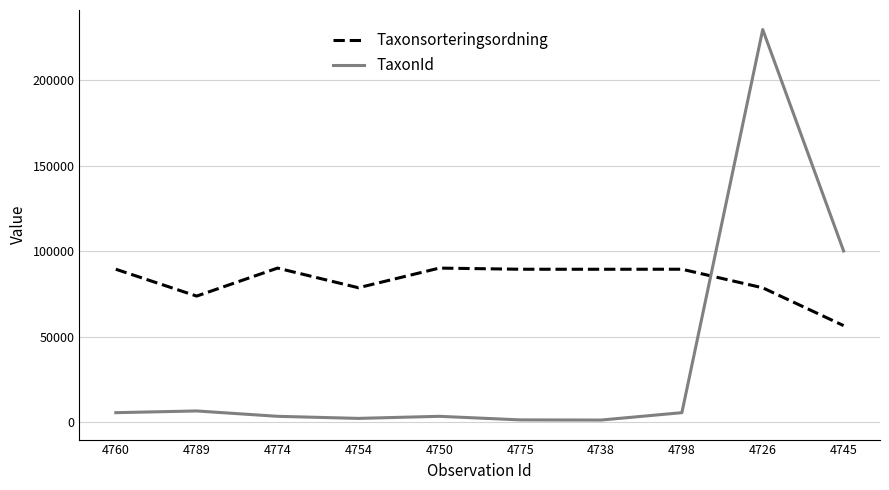

In TaxonId, how many points are lower than both neighbors (excluding endpoints)?

2